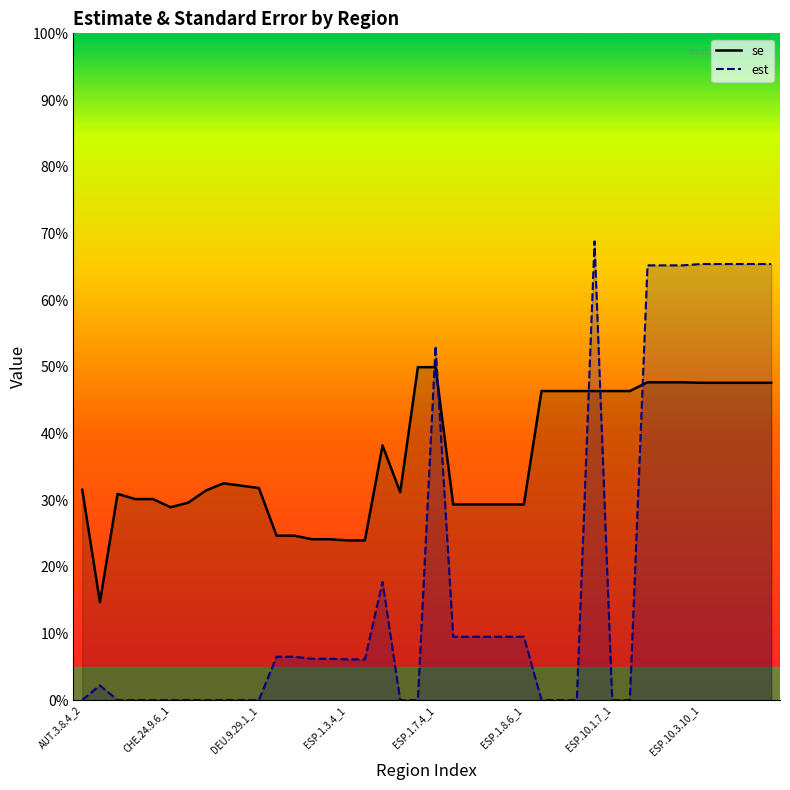

What is the maximum value for est?

0.7